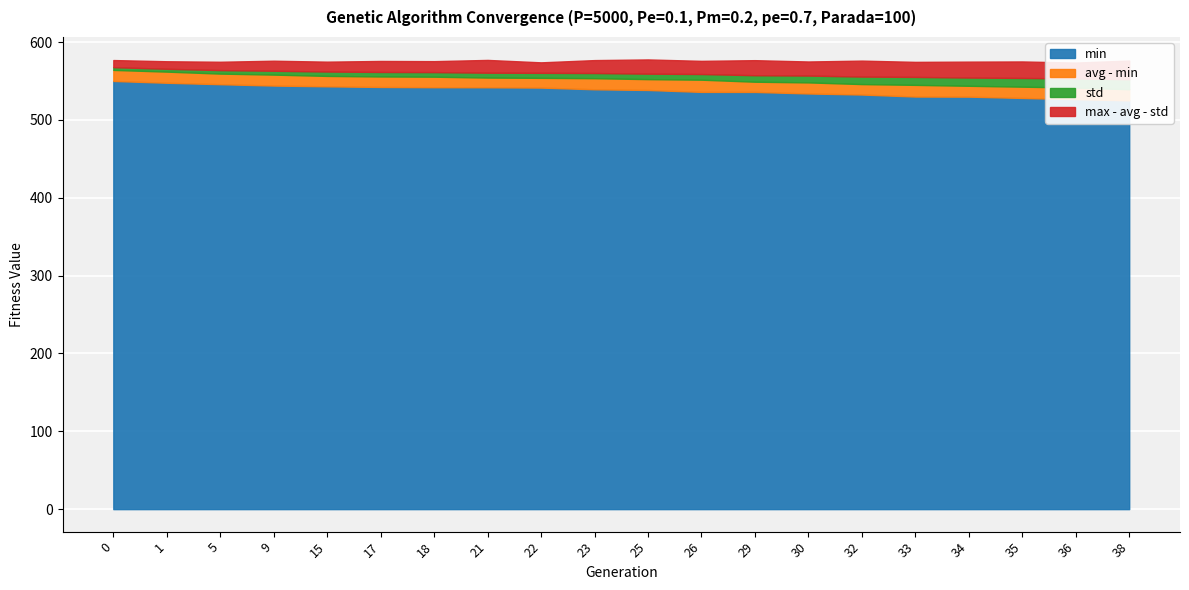

Reading left to right, list all the values displayed in this chart.

min: 550.0	547.7	545.9	544.1	543.1	542.3	542.0	541.9	541.5	539.3	538.4	536.0	535.9	534.0	532.6	530.0	529.9	528.2	526.6	525.1
max: 576.9	575.3	574.7	576.0	574.8	575.7	575.5	577.0	573.9	576.8	577.7	575.8	576.7	575.0	576.2	574.5	574.8	575.1	573.6	576.2
avg: 564.2	562.0	559.5	558.2	556.5	555.8	555.5	554.4	554.0	553.6	552.3	551.6	549.0	548.2	546.0	545.0	543.8	542.7	541.5	539.3
std: 3.5	3.7	4.5	5.0	5.6	5.8	5.9	6.2	6.4	6.6	7.0	7.3	8.3	8.8	9.6	10.2	10.6	11.2	11.7	12.8